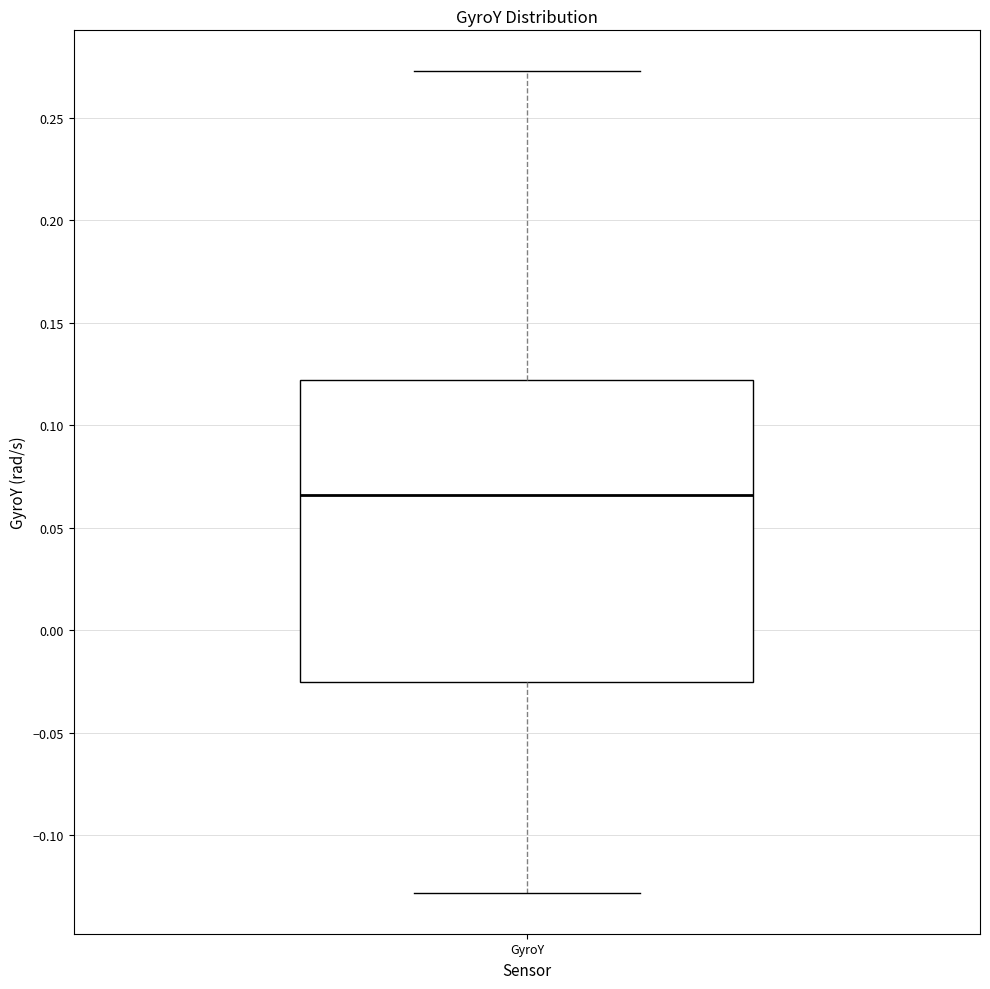

Read this box plot against the y-axis: the position of the median line, the range covered by the box, and the ends of both whiskers. The values are not printed on the chart, so give them approximately, as read against the axis.

median 0.065, box -0.025 to 0.120, whiskers -0.130 to 0.275